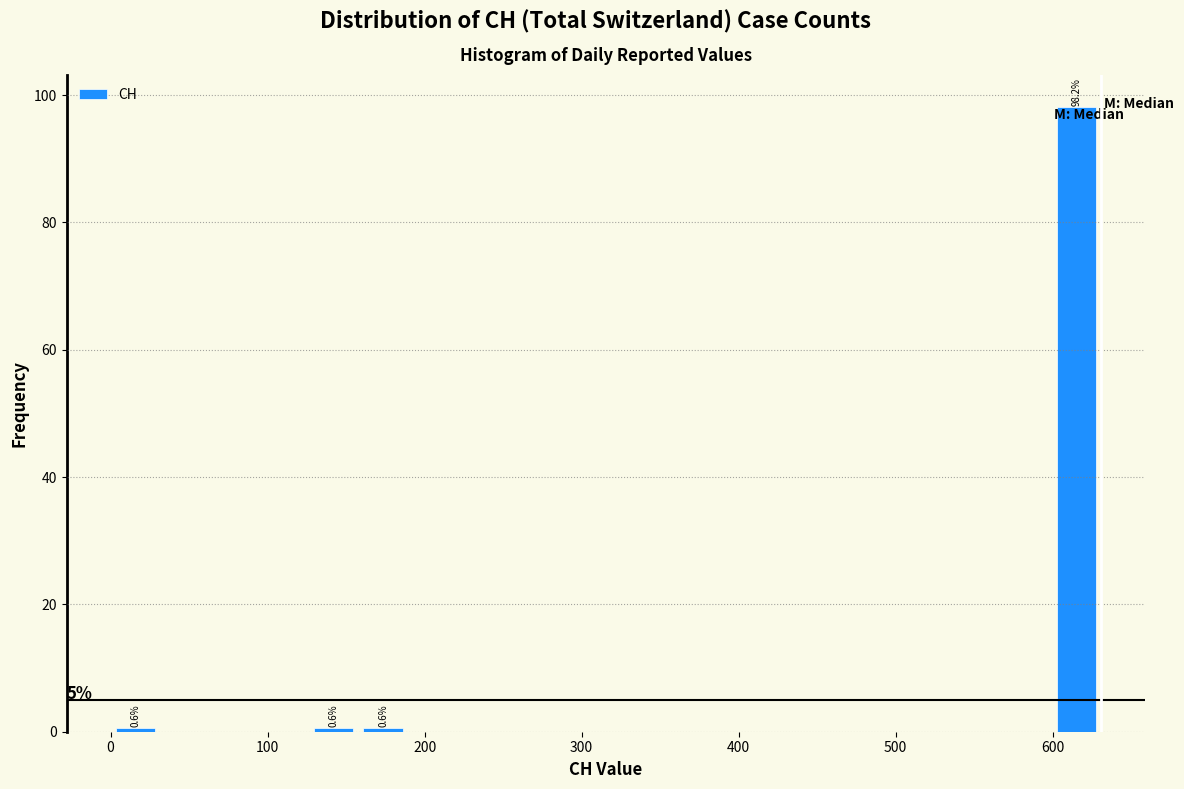

Read against the x-axis, roughly where is the centre of the tallest bar?

620